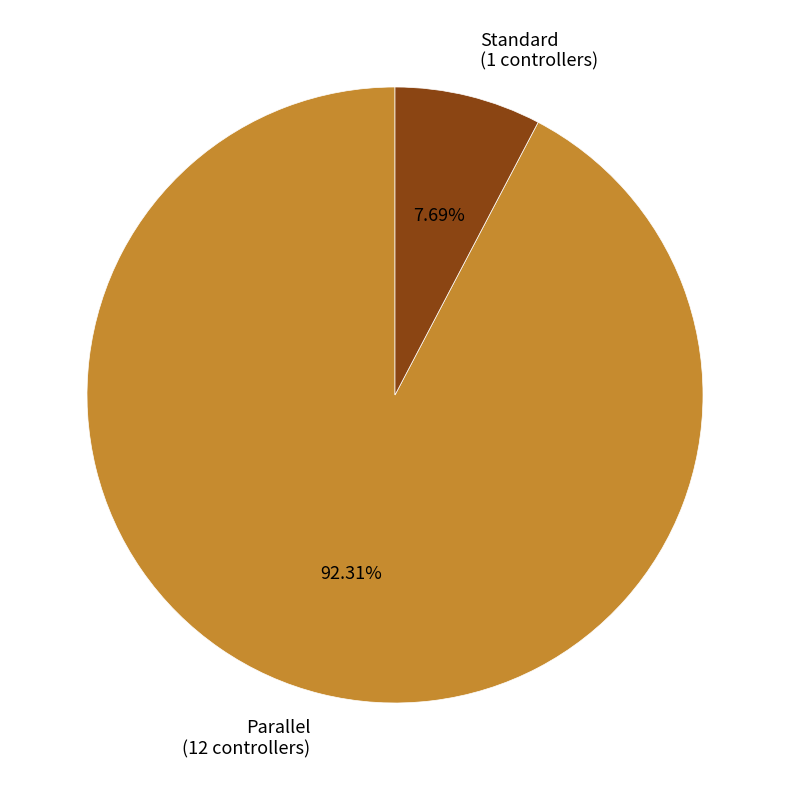

How many segments does this pie chart have?

2